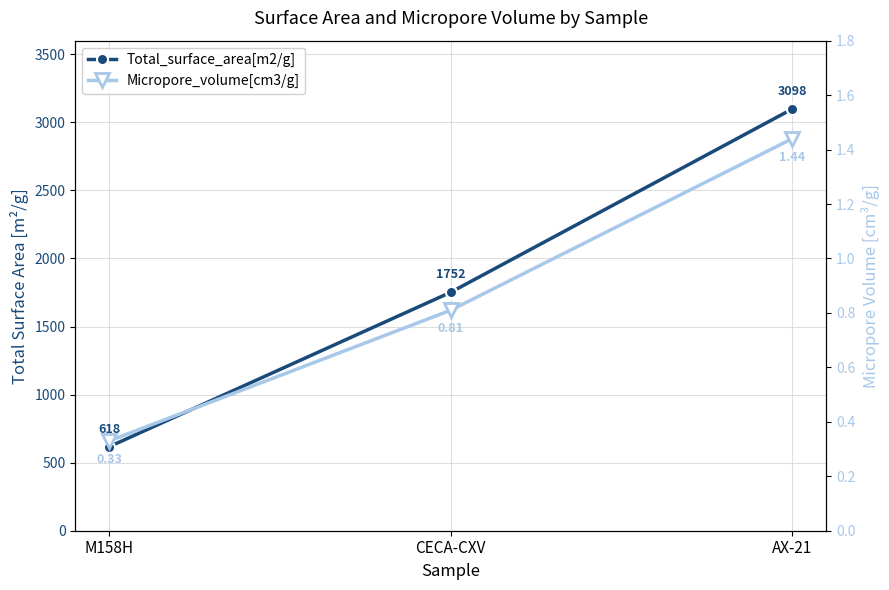

What is the sum of the Micropore_volume[cm3/g] values at AX-21 and M158H?

1.8